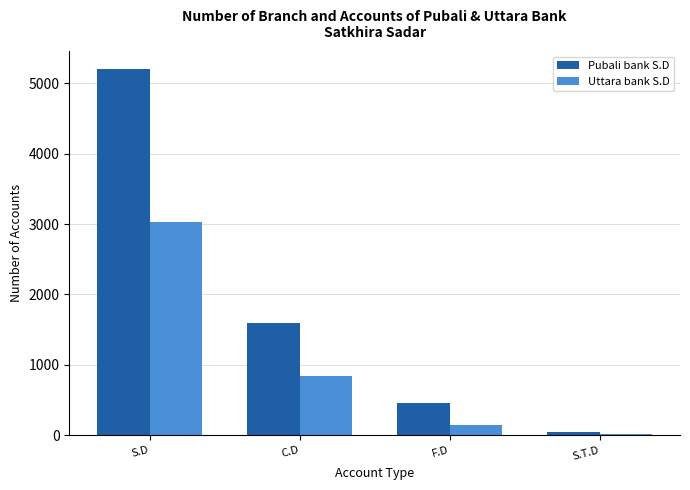

Does the chart contain stacked bars?

No